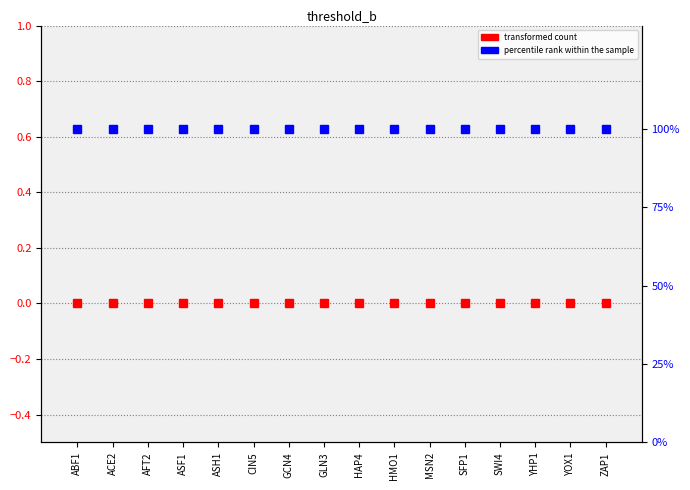

Between ACE2 and ASF1, which is larger?

ACE2